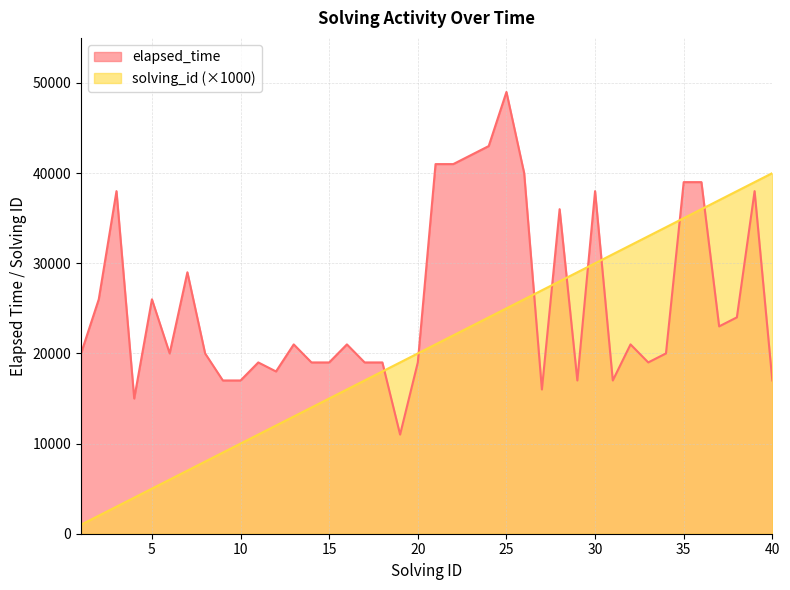

Reading left to right, what are all the values shown in this chart?

elapsed_time: 1=20000	2=26000	3=38000	4=15000	5=26000	6=20000	7=29000	8=20000	9=17000	10=17000	11=19000	12=18000	13=21000	14=19000	15=19000	16=21000	17=19000	18=19000	19=11000	20=19000	21=41000	22=41000	23=42000	24=43000	25=49000	26=40000	27=16000	28=36000	29=17000	30=38000	31=17000	32=21000	33=19000	34=20000	35=39000	36=39000	37=23000	38=24000	39=38000	40=17000
solving_id: 1=1000	2=2000	3=3000	4=4000	5=5000	6=6000	7=7000	8=8000	9=9000	10=10000	11=11000	12=12000	13=13000	14=14000	15=15000	16=16000	17=17000	18=18000	19=19000	20=20000	21=21000	22=22000	23=23000	24=24000	25=25000	26=26000	27=27000	28=28000	29=29000	30=30000	31=31000	32=32000	33=33000	34=34000	35=35000	36=36000	37=37000	38=38000	39=39000	40=40000